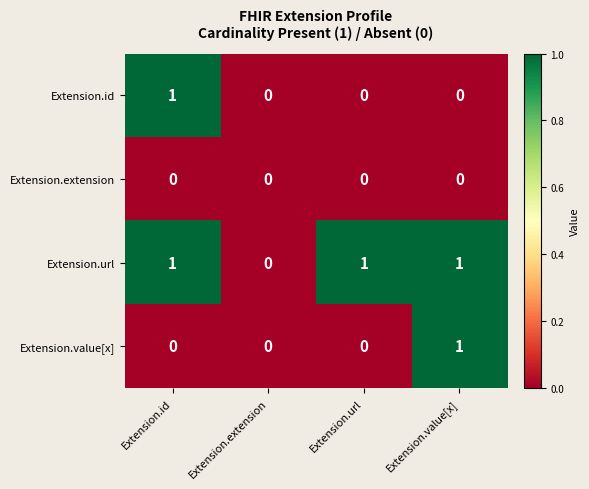

Between Extension.id and Extension.url, which series saw the biggest shift?

Extension.id